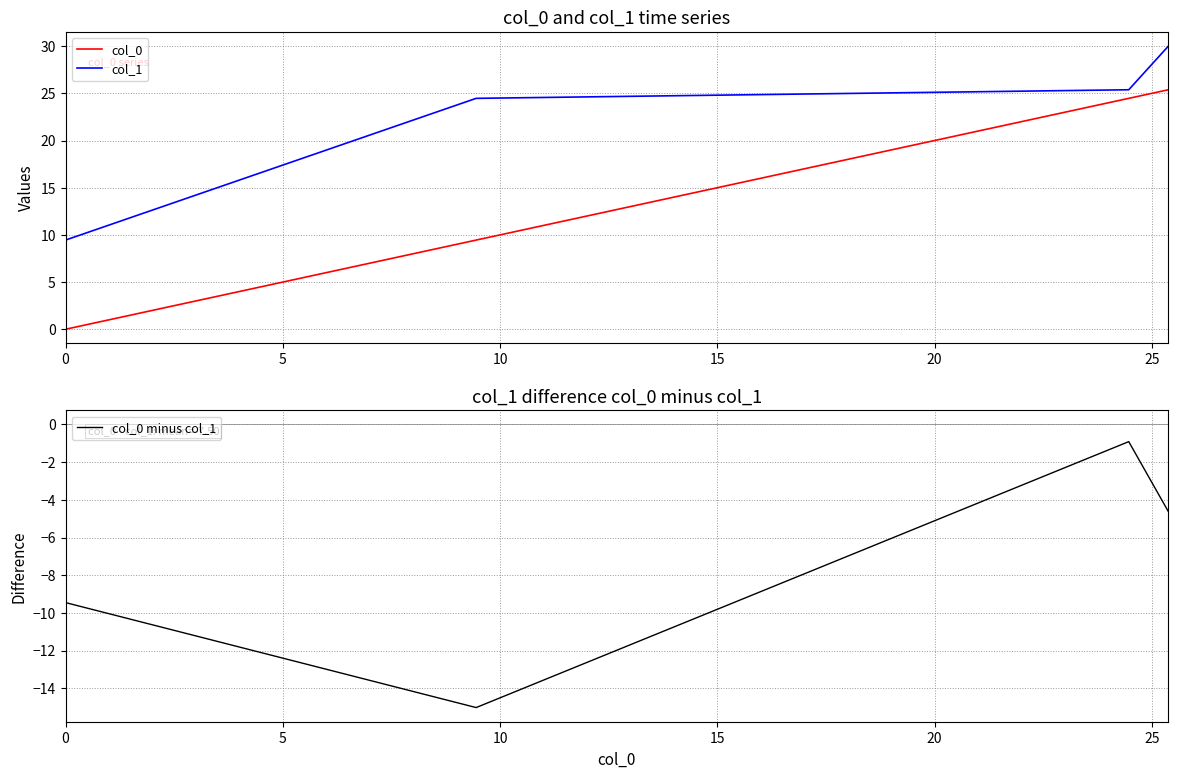

What is the difference between the maximum and minimum values in the col_1 series?

20.6